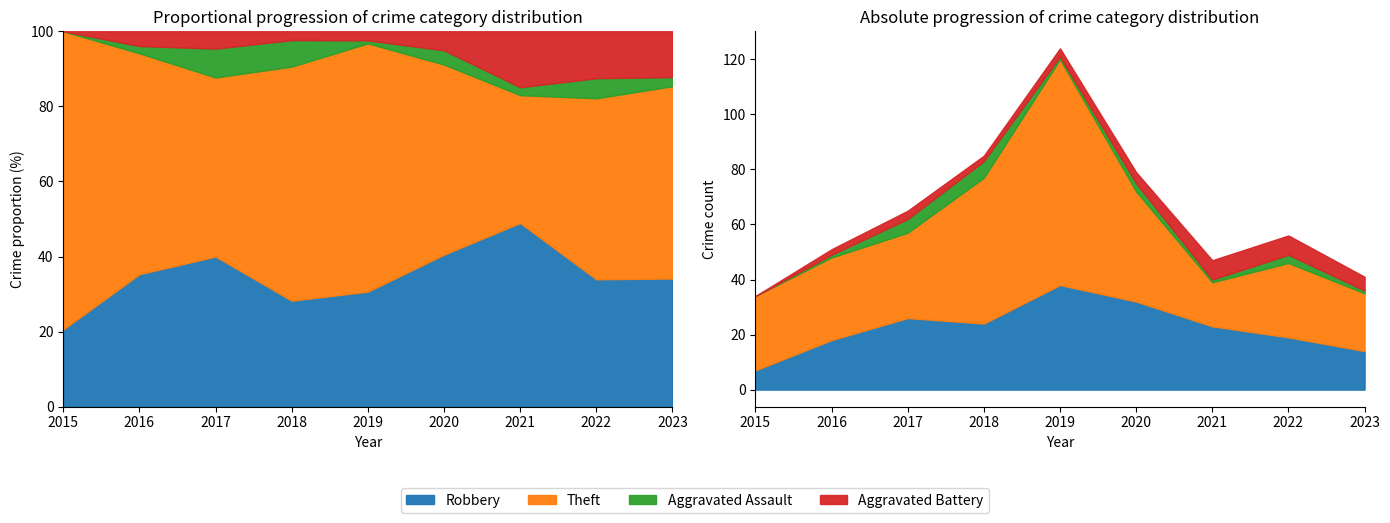

Which series has the largest total across all categories?

Theft